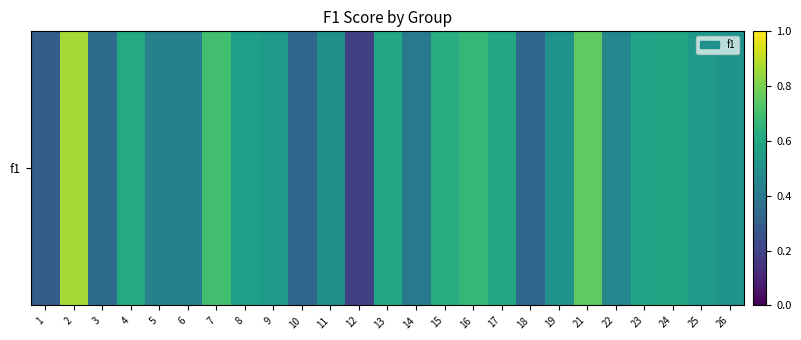

Rank the categories by value from lowest to highest.

12, 1, 10, 18, 3, 14, 5, 6, 22, 11, 19, 26, 25, 9, 8, 23, 24, 13, 17, 4, 15, 16, 7, 21, 2